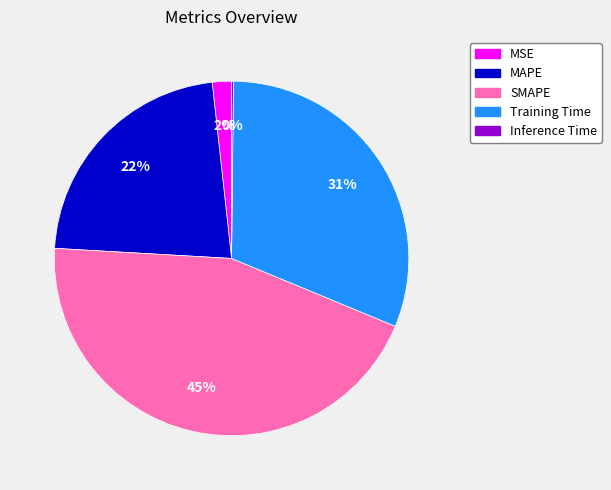

To the nearest percent, what is the average slice percentage?

20%